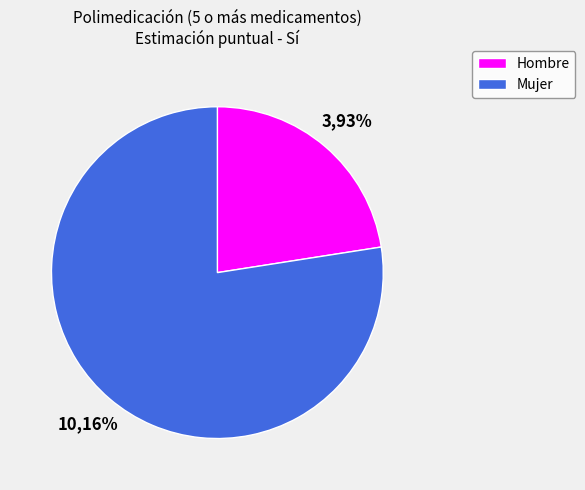

What is the largest slice in the pie chart?

Mujer